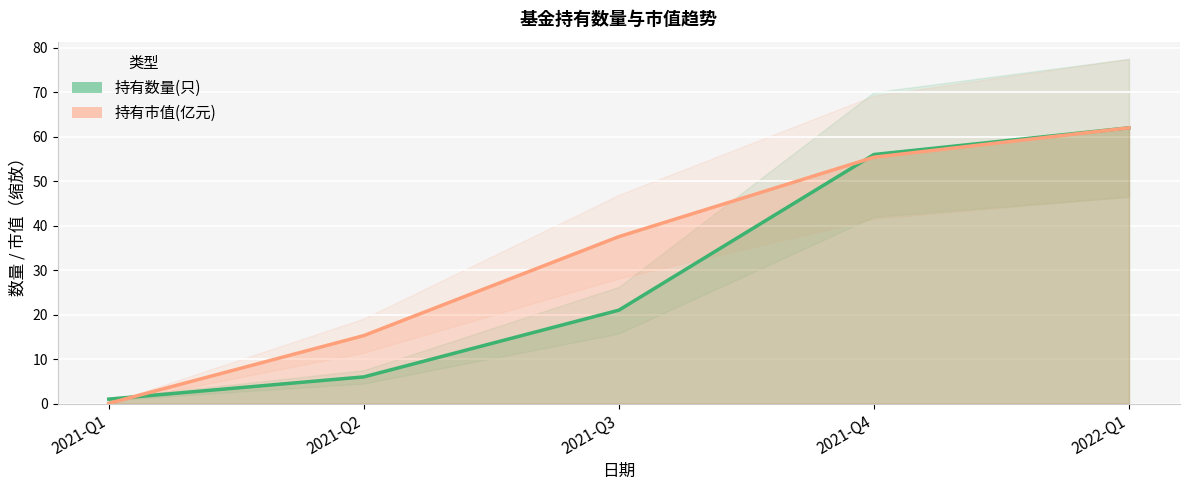

What is the label of the 1st point from the right?

2022-Q1